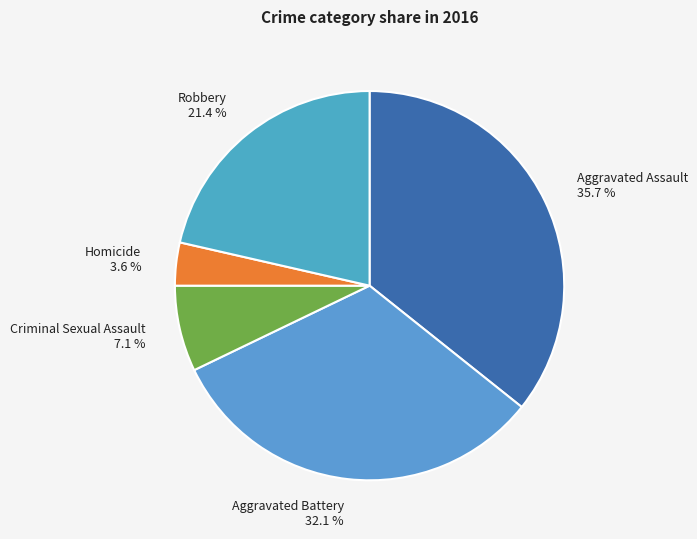

What percentage do Homicide and Aggravated Battery together represent?

35.7%